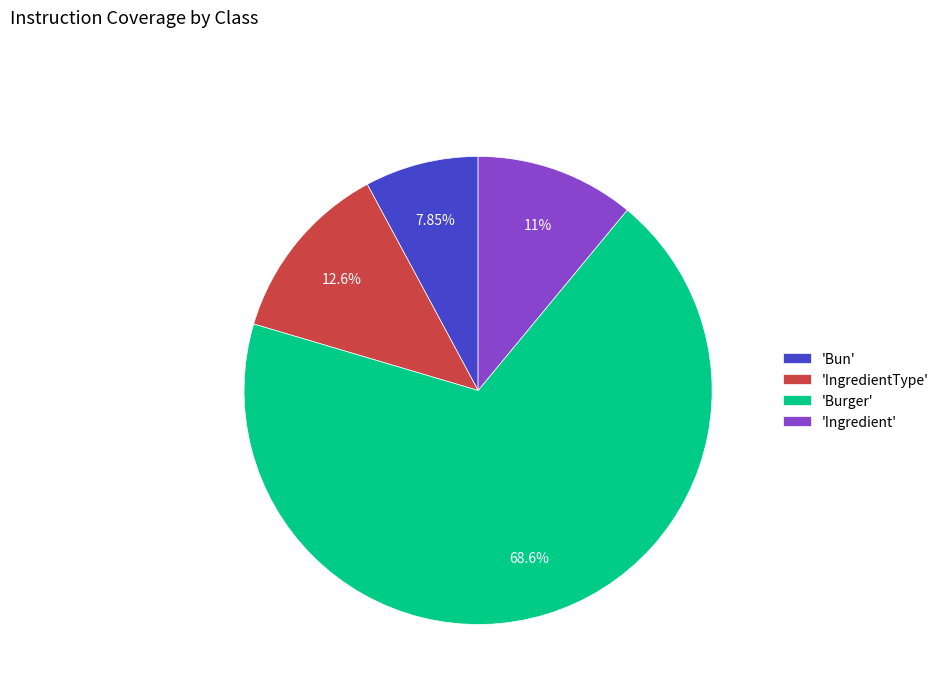

Is 'Burger' the majority of the pie?

Yes